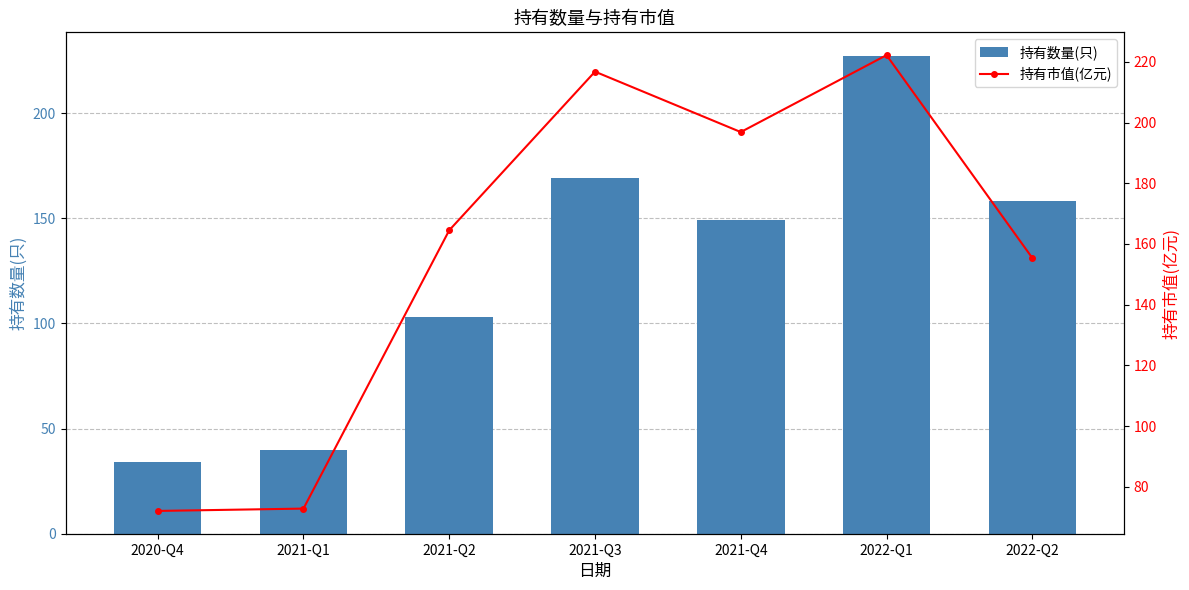

Rank the series at 2022-Q2 from highest to lowest value.

持有数量(只), 持有市值(亿元)